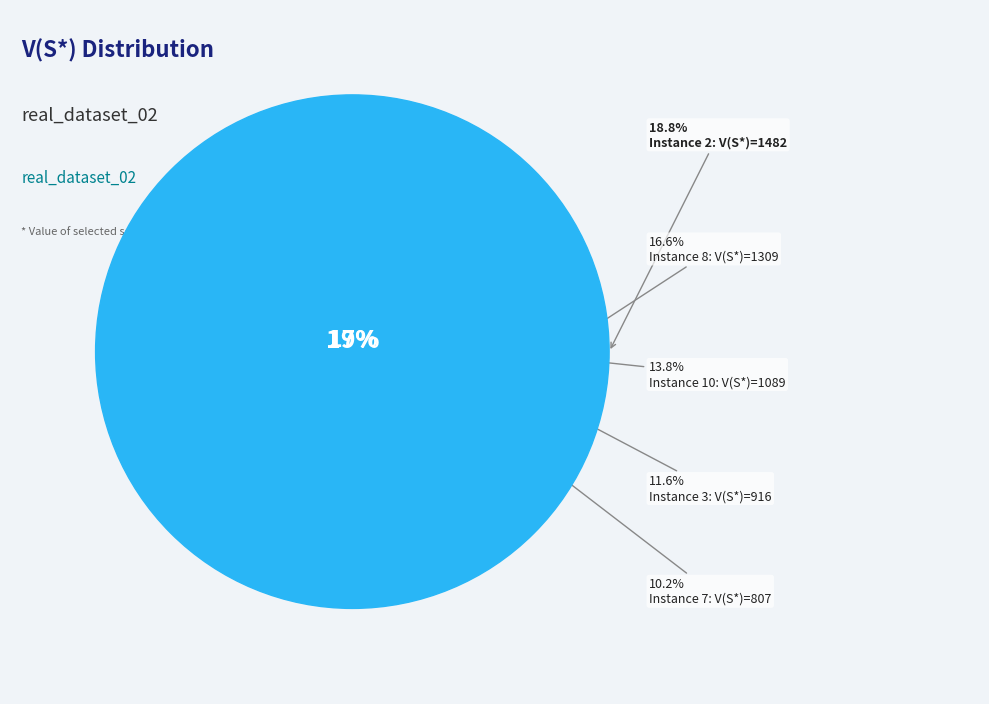

Does 9 account for over 50% of the chart?

No